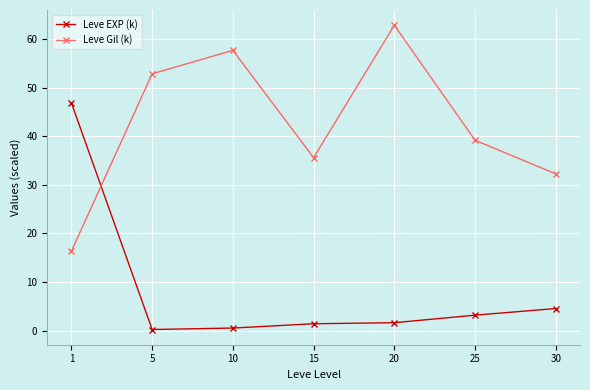

What is the sum of all Leve Gil (k) values?

296.7